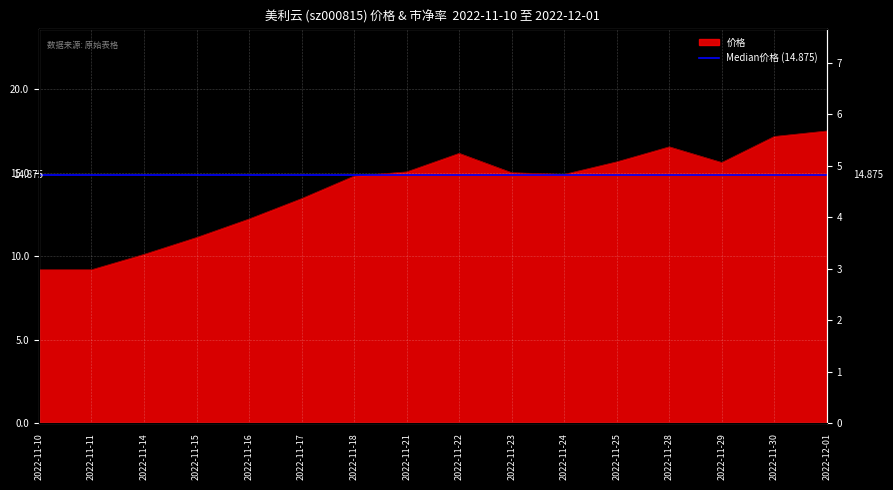

At which label is 价格 closest to 13?

2022-11-17